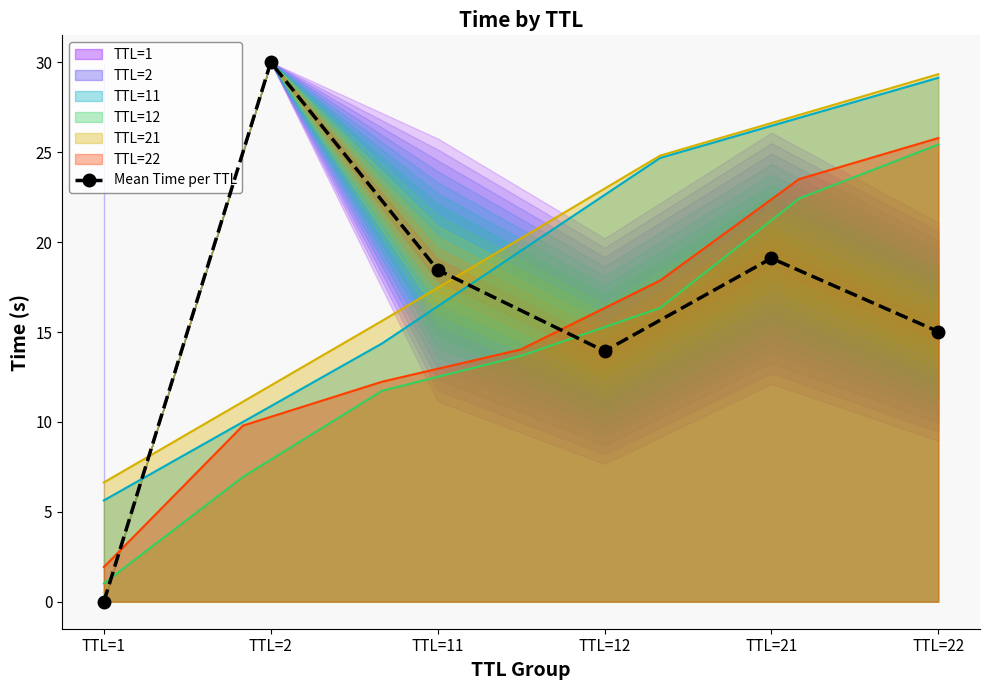

List the labels in order of value, smallest first.

TTL=1, TTL=12, TTL=22, TTL=11, TTL=21, TTL=2